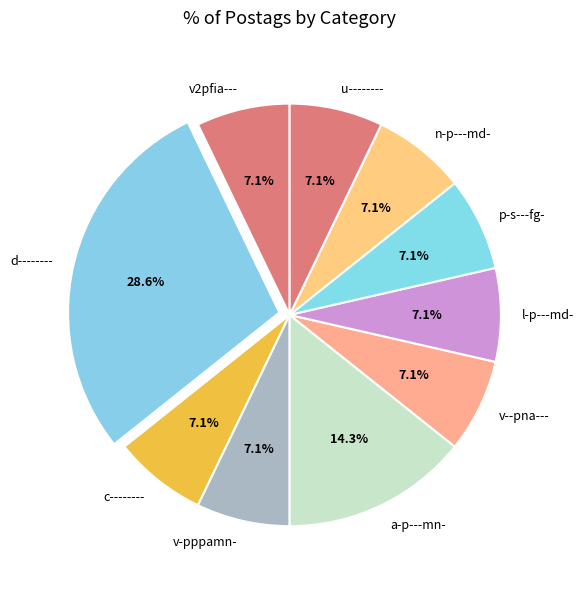

What percentage is the p-s---fg- slice, to the nearest percent?

7%